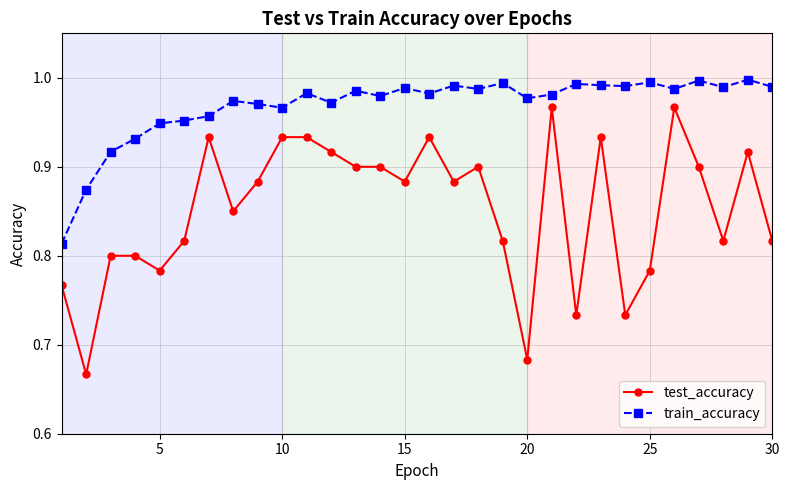

At how many categories does at least one series exceed 0?

30